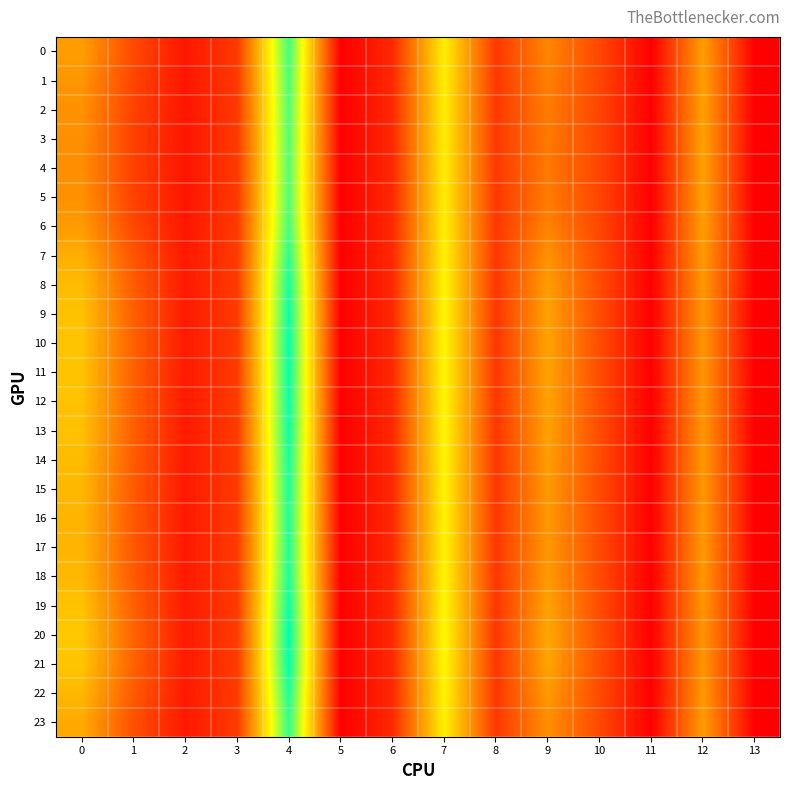

Which series has the largest range (max minus min)?

20